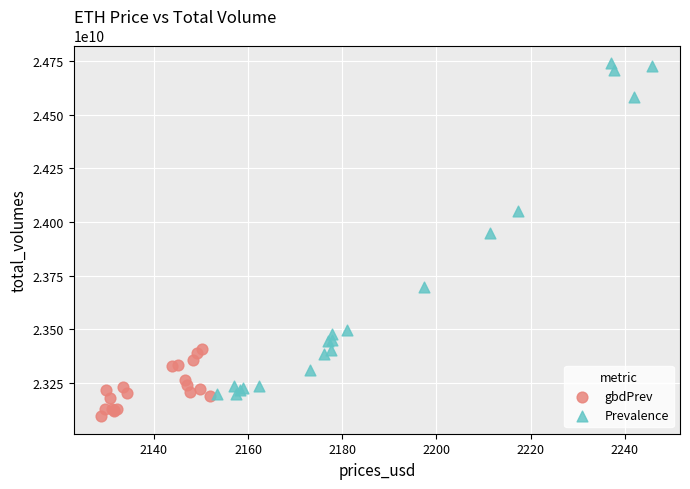

Which series has the largest Y range (max minus min)?

Prevalence